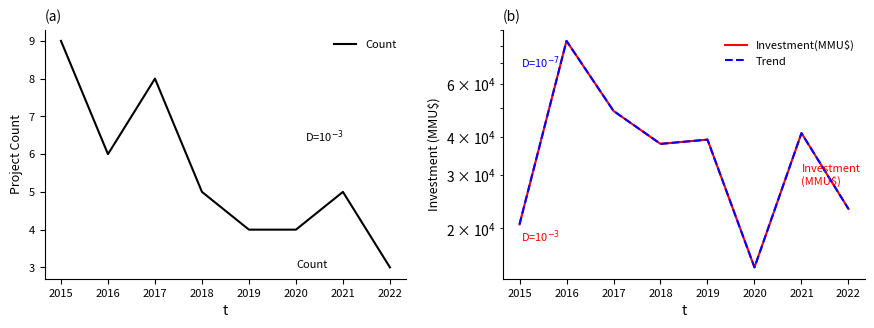

The value of Count at 2015 is 9. True or false?

True